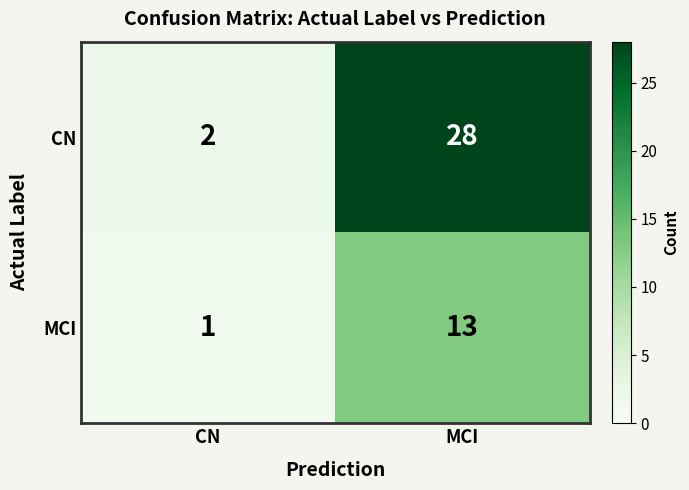

What is the sum of the CN values at CN and MCI?

30